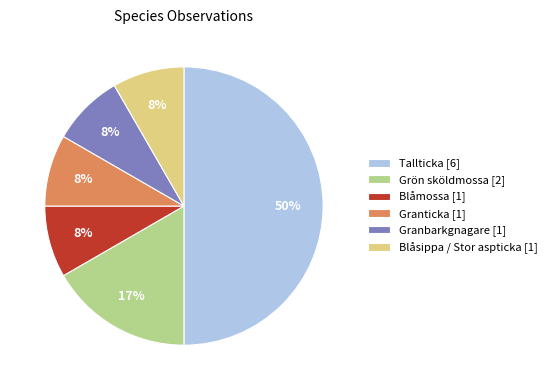

Does Blåsippa / Stor aspticka [1] account for over 50% of the chart?

No